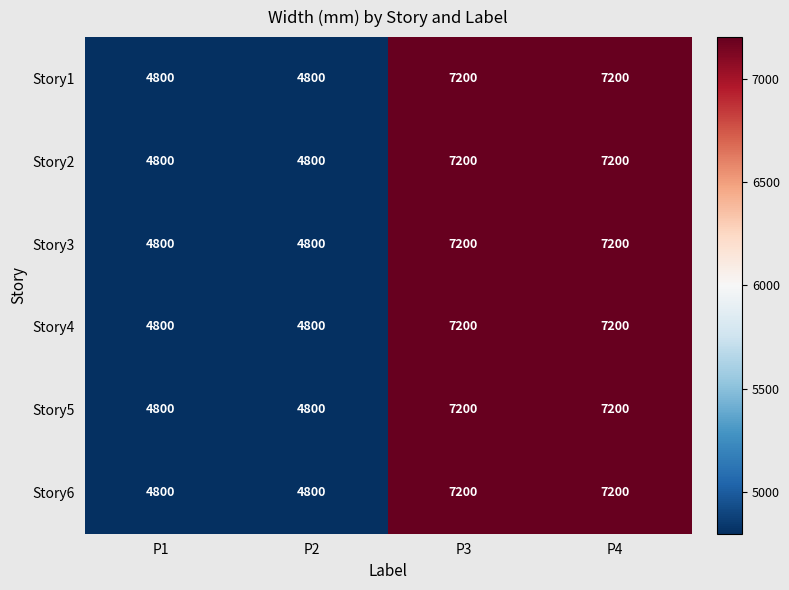

What is the sum of the Story4 values at P3 and P1?

12000